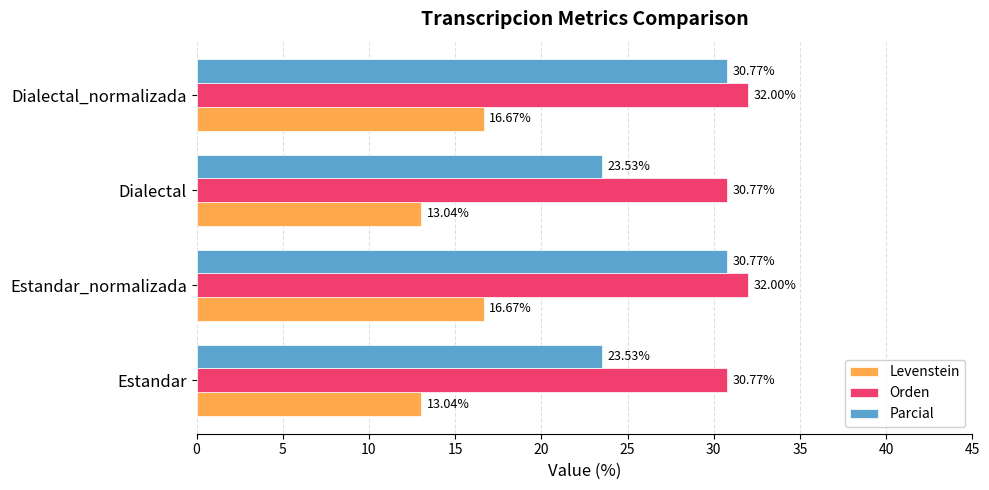

Which series changed the most between Estandar and Estandar_normalizada?

Parcial